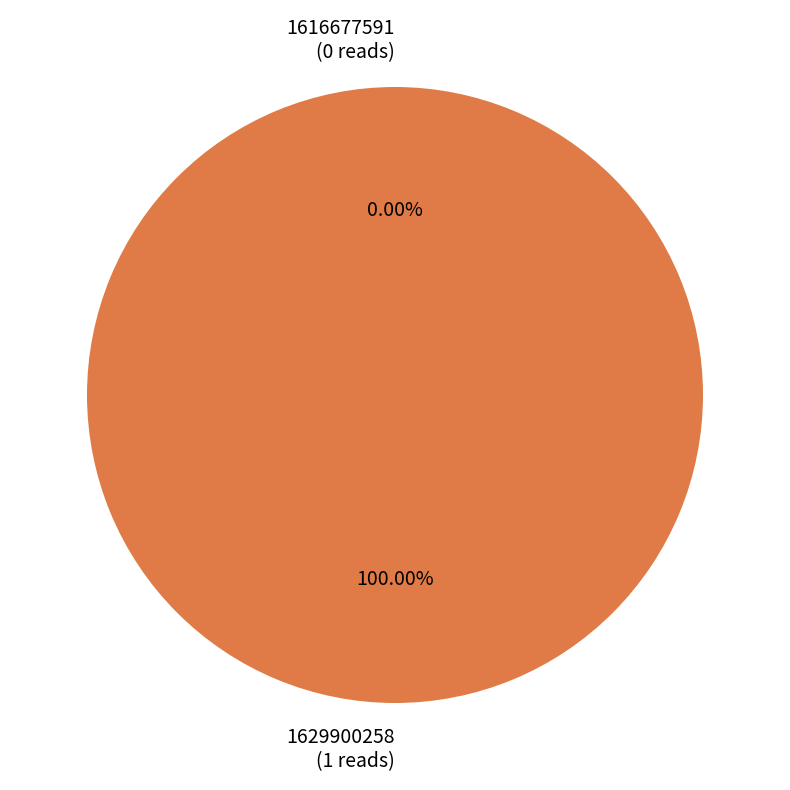

Which has a higher value, 1629900258 or 1616677591?

1629900258